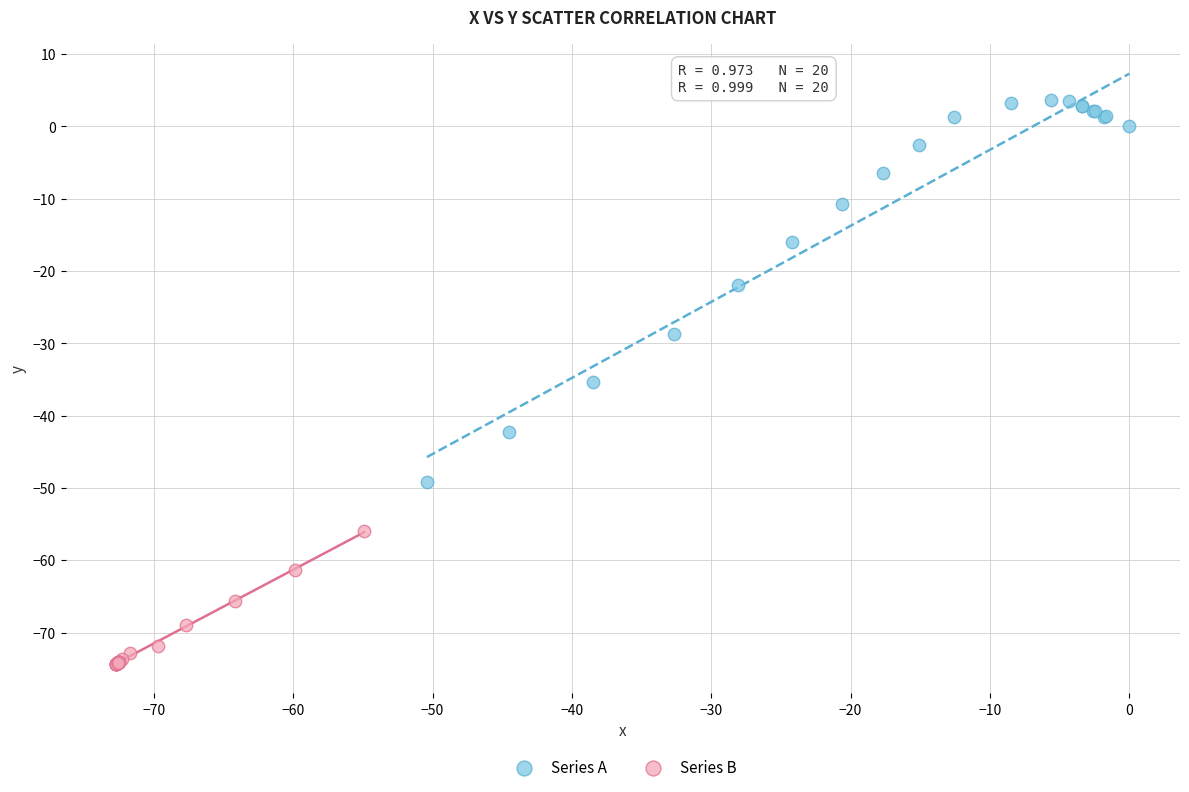

Which series has the largest Y range (max minus min)?

Series A